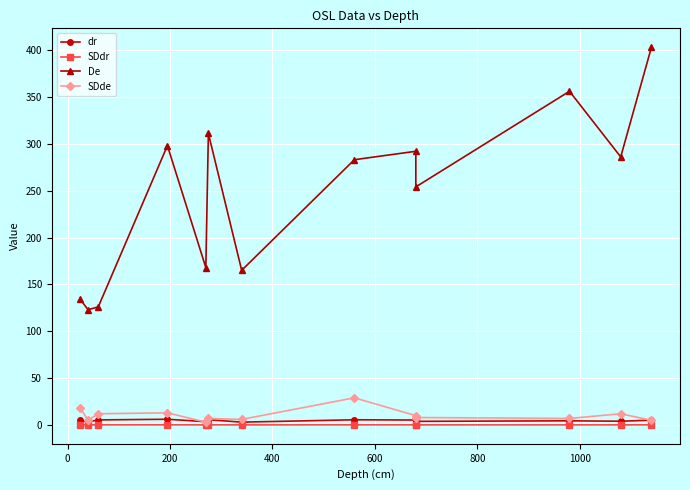

True or false: SDdr has more than 1 interior local peaks.

True